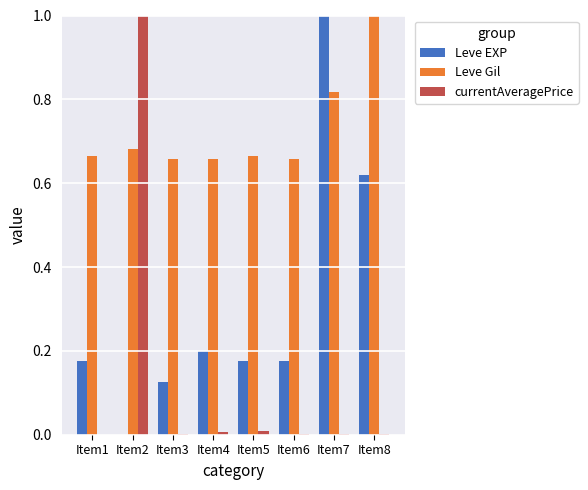

Which category has the highest value in the Leve EXP series?

Item7